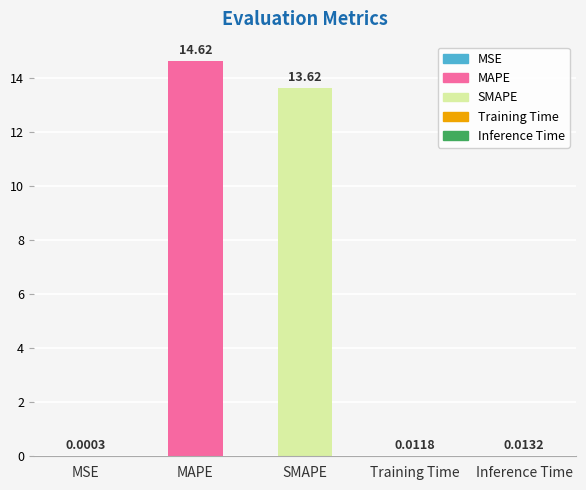

What is the average value?

5.7